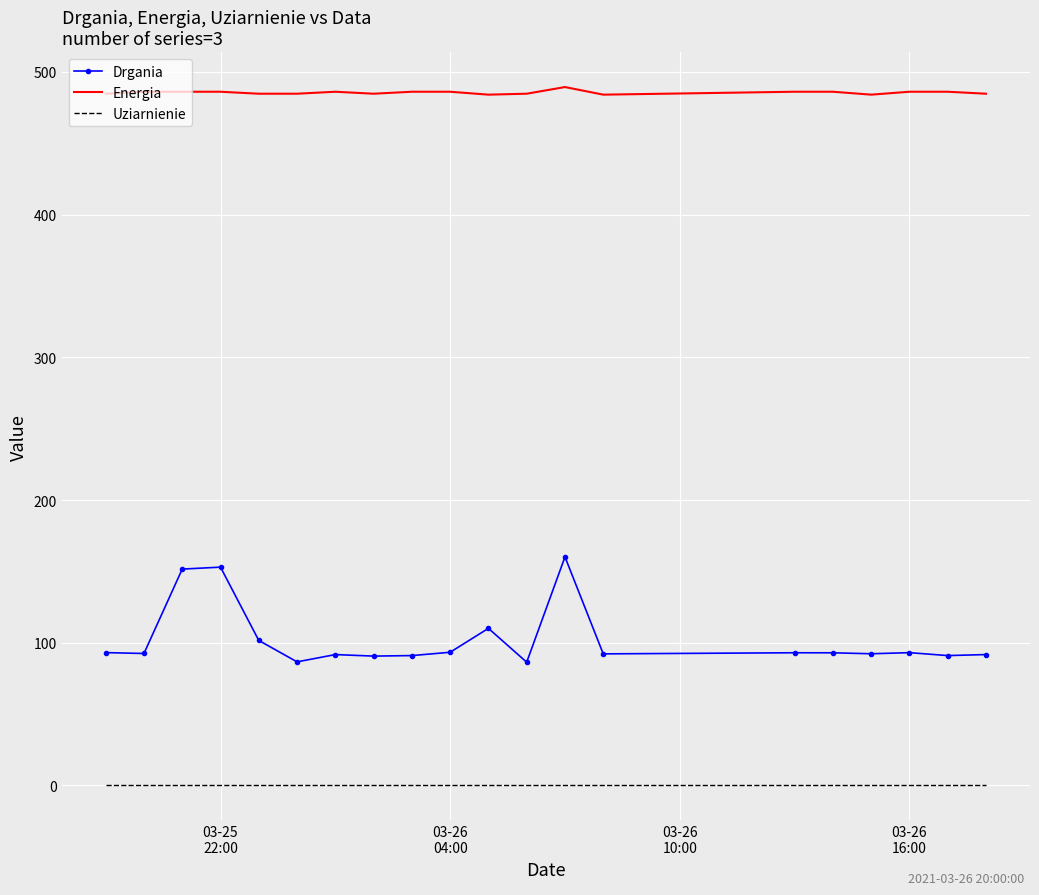

True or false: Uziarnienie and Drgania intersect in this chart.

False